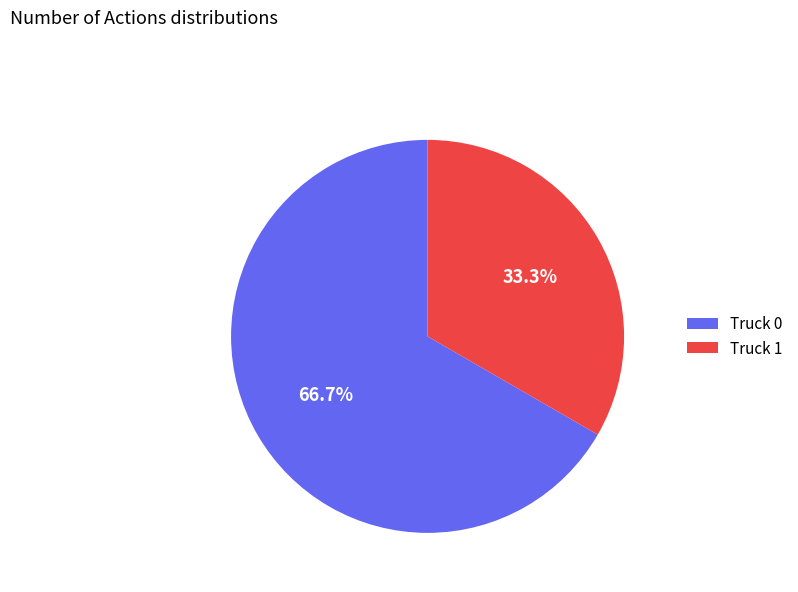

Rank the categories by value from lowest to highest.

Truck 1, Truck 0